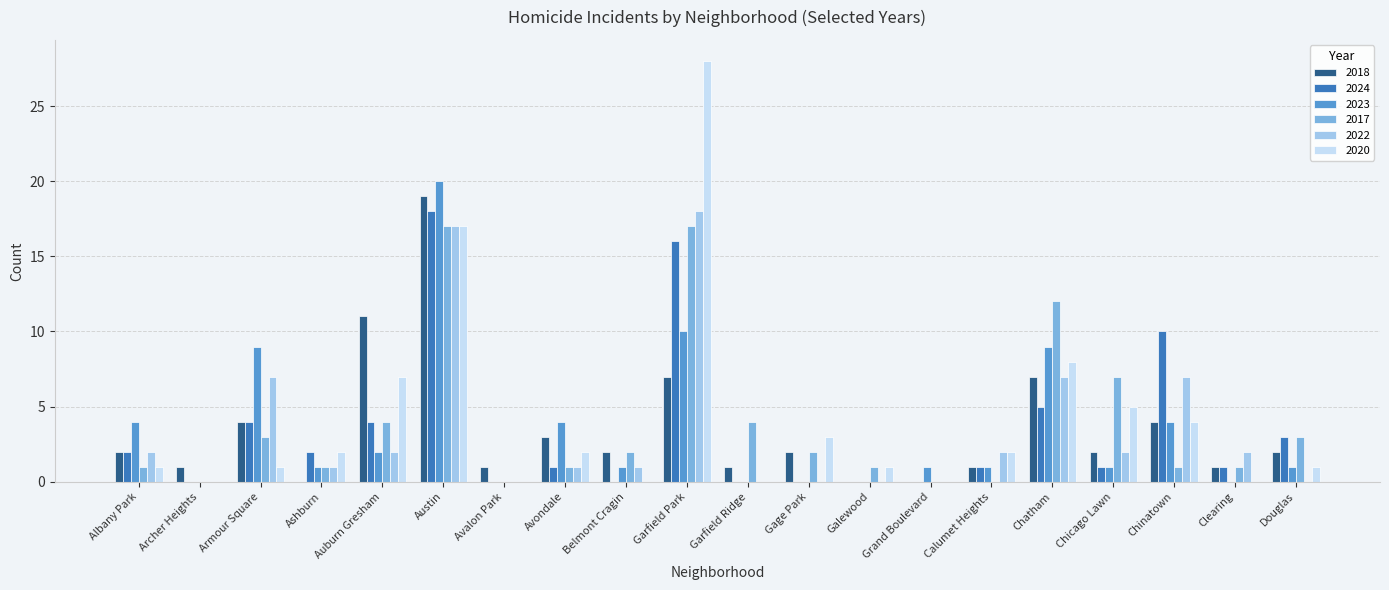

At which category is the sum across all series the highest?

Austin